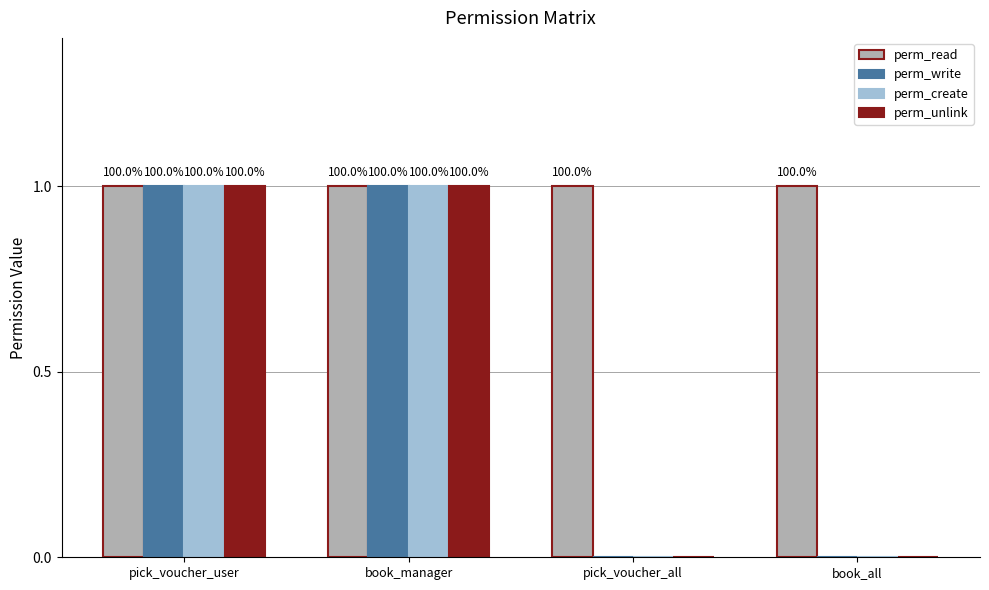

Which series has the largest range (max minus min)?

perm_write